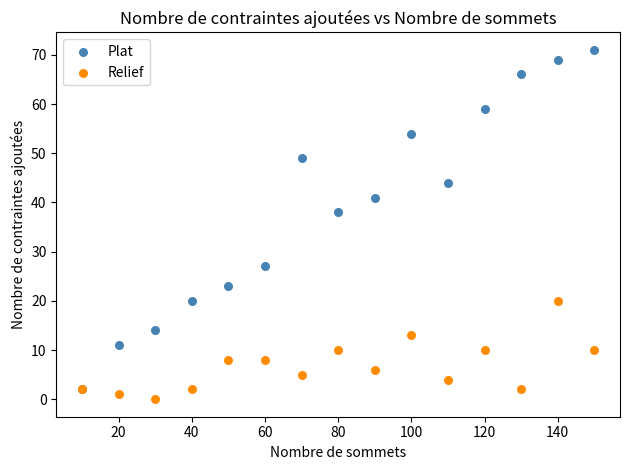

Which series has the widest spread of Y values?

Plat